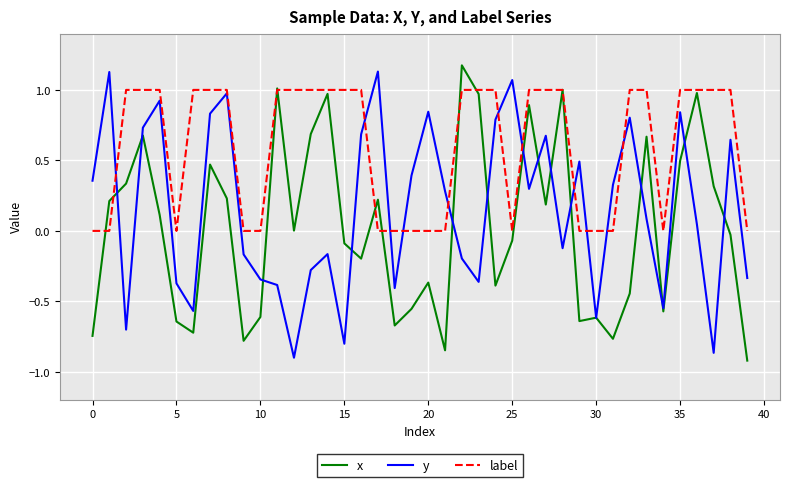

True or false: x and y cross at least once.

True